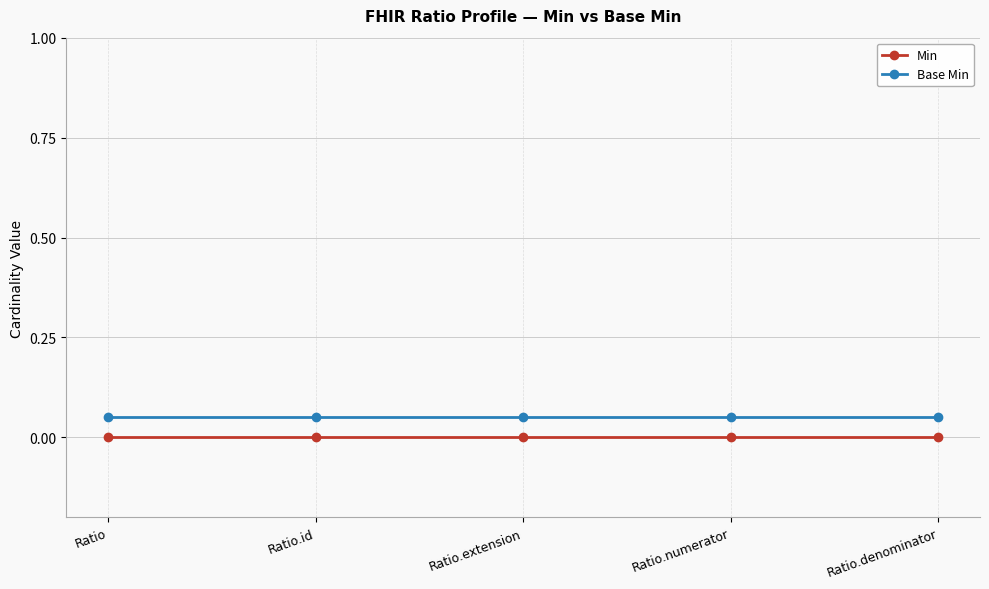

What is the total value across all series at Ratio.denominator?

0.1